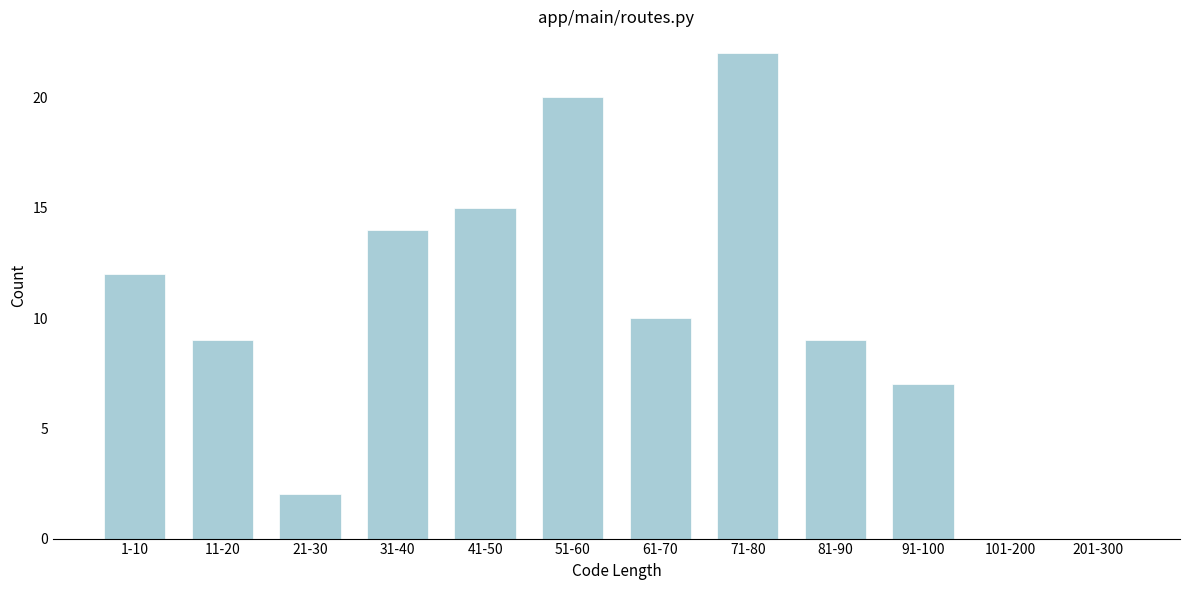

Reading right to left, extract all data points from this chart.

201-300=0	101-200=0	91-100=7	81-90=9	71-80=22	61-70=10	51-60=20	41-50=15	31-40=14	21-30=2	11-20=9	1-10=12